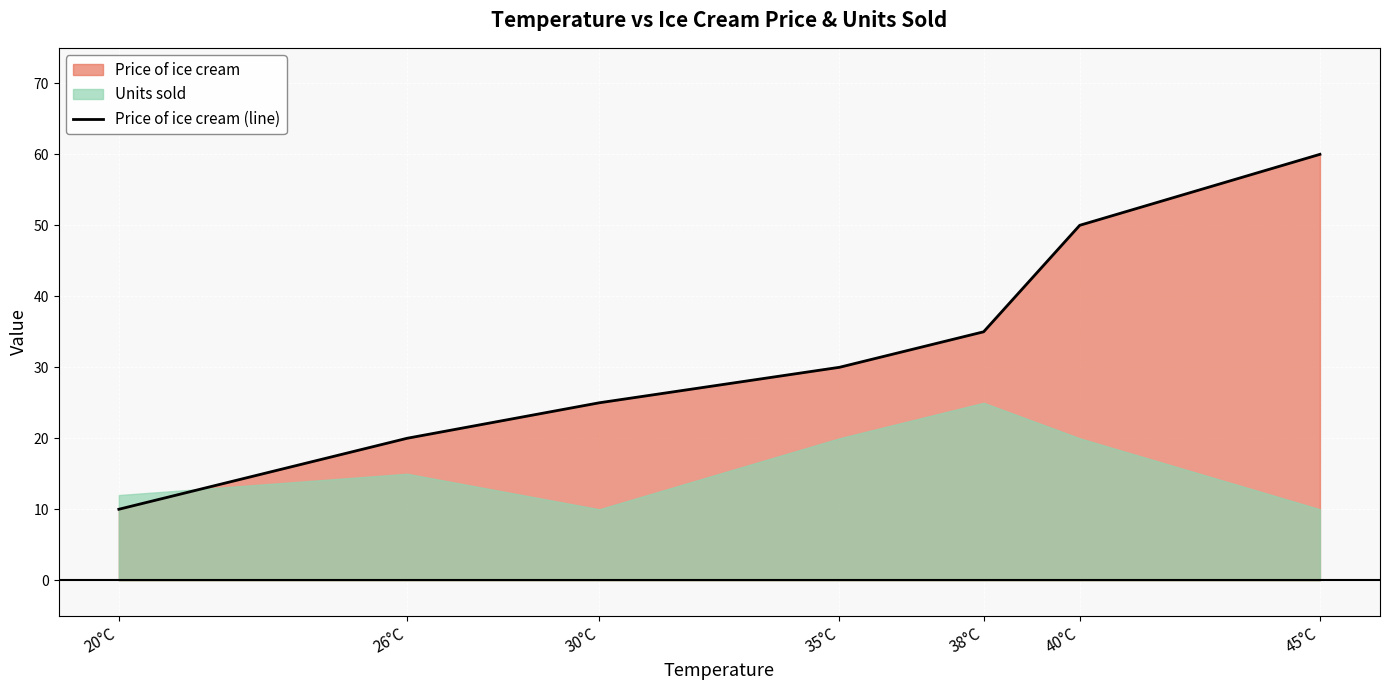

Does the chart display data point markers on the line(s)?

No